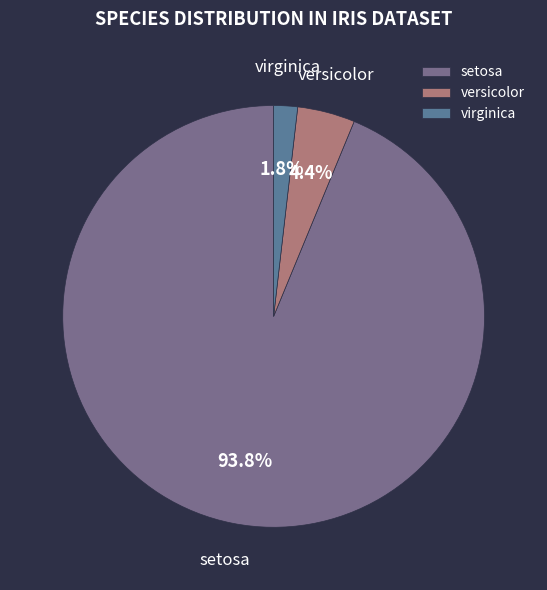

To the nearest percent, what percentage of the pie is setosa?

94%